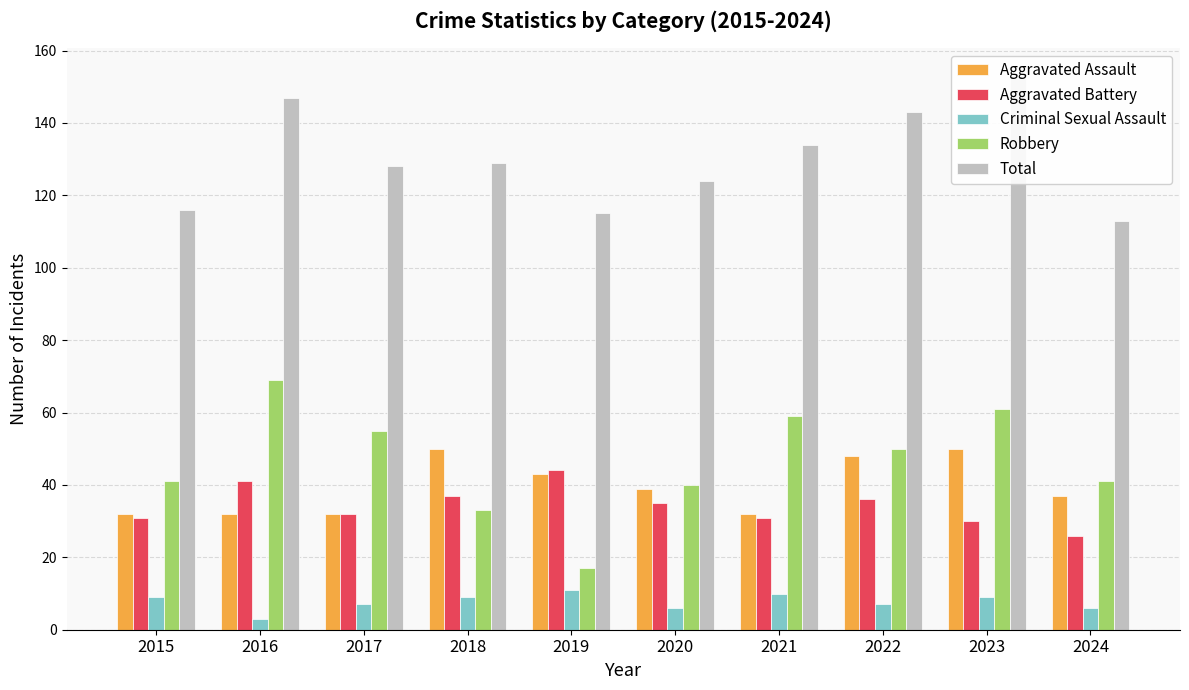

Which series changed the most between 2021 and 2024?

Total